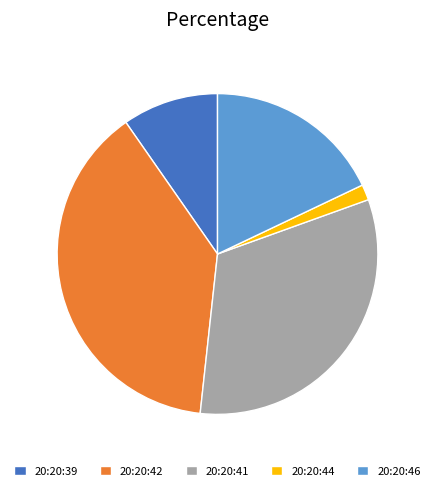

Between 20:20:46 and 20:20:42, which is larger?

20:20:42